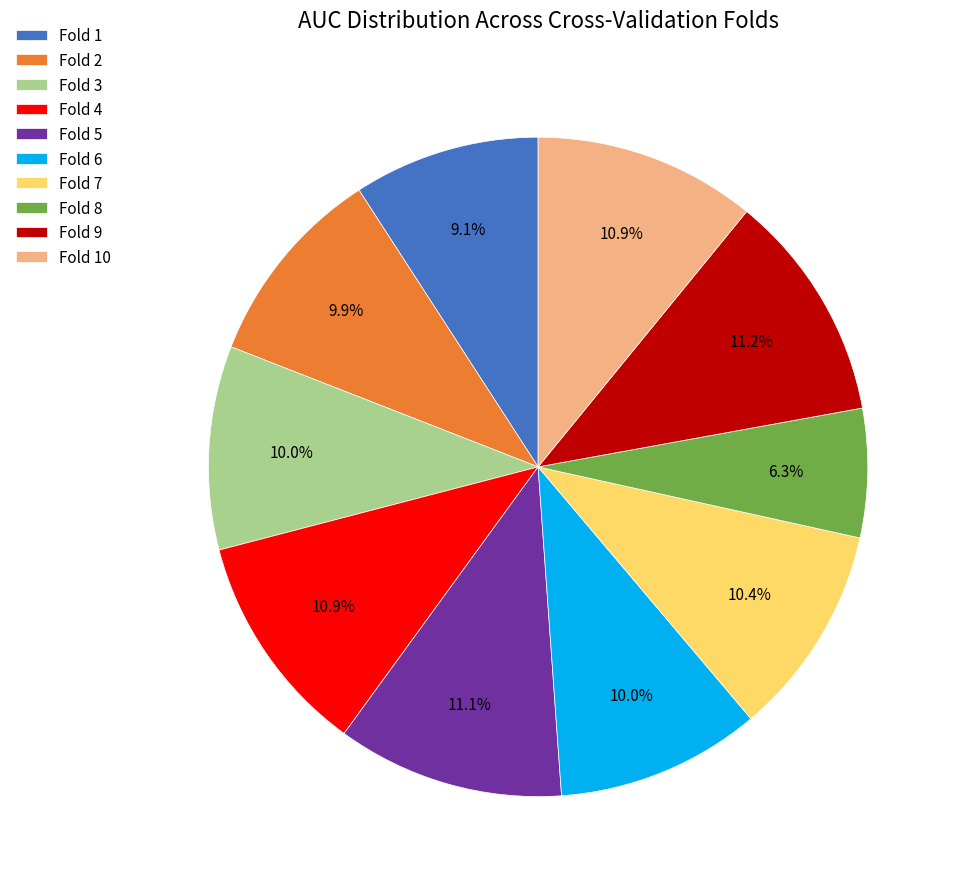

To the nearest percent, what percentage of the pie is Fold 5?

11%